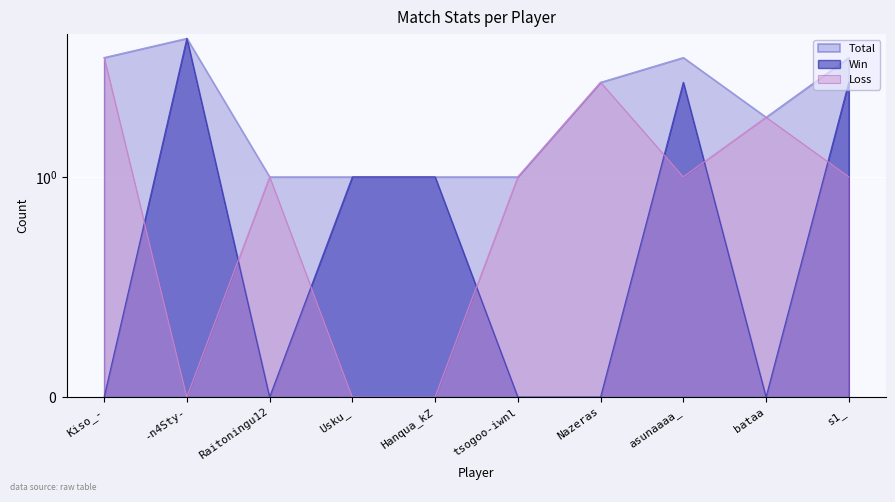

Reading left to right, list all the values displayed in this chart.

Total: 4	5	1	1	1	1	3	4	2	4
Win: 0	5	0	1	1	0	0	3	0	3
Loss: 4	0	1	0	0	1	3	1	2	1